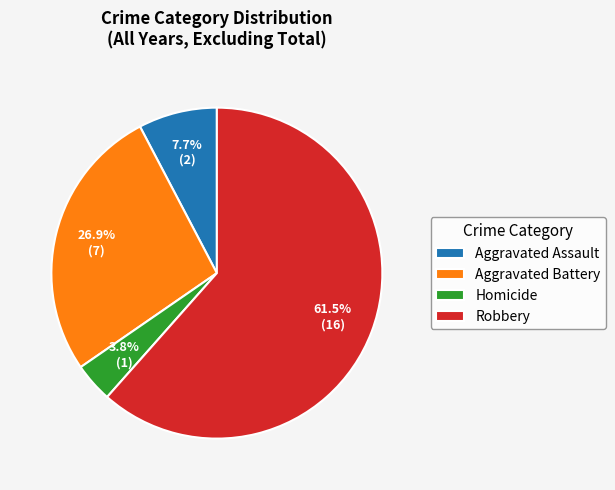

To the nearest percent, what percentage of the pie is Homicide?

4%